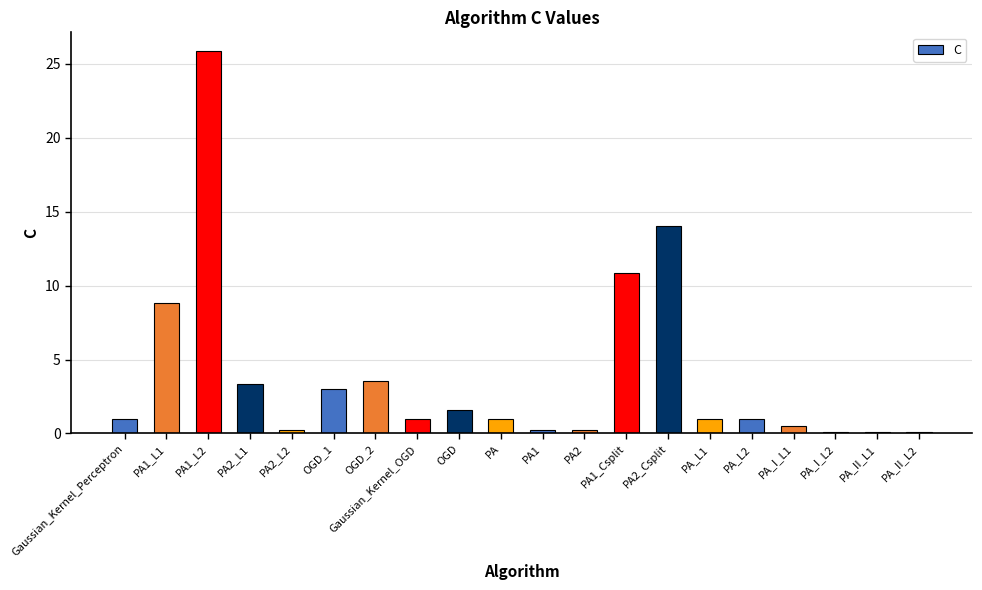

Read the value at OGD_2.

3.6